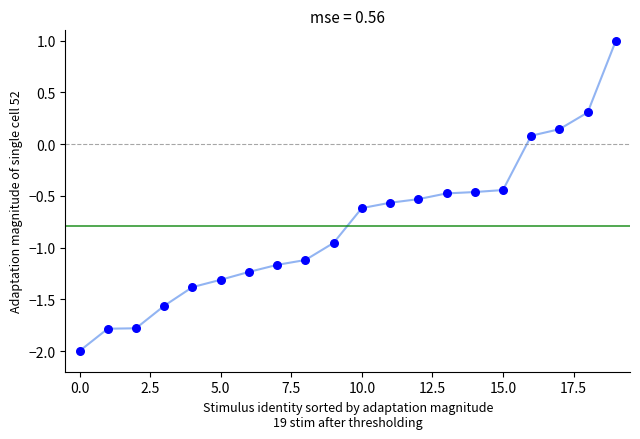

What is the greatest value displayed?

1.0